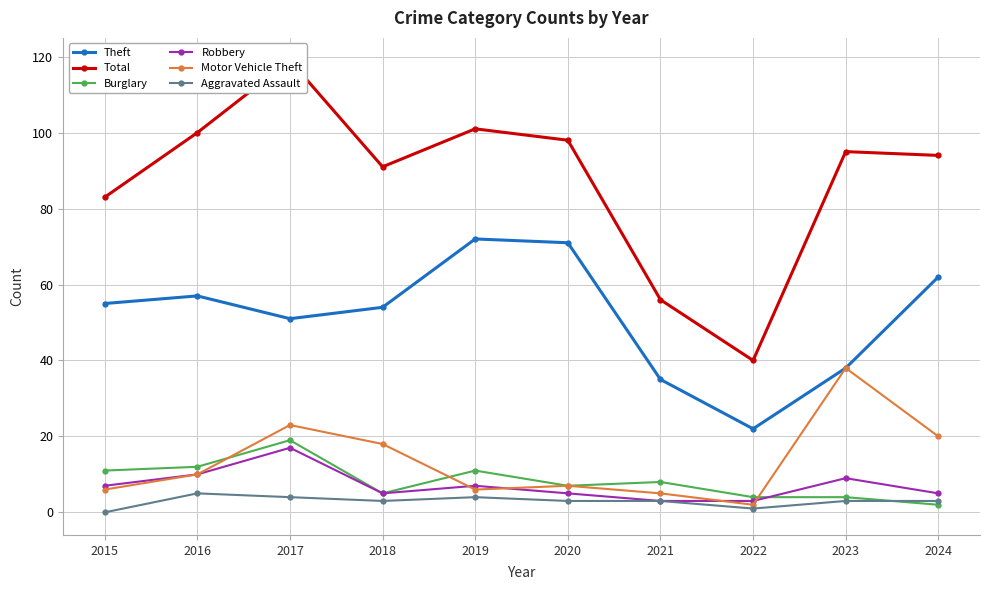

Which series has the largest total across all categories?

Total